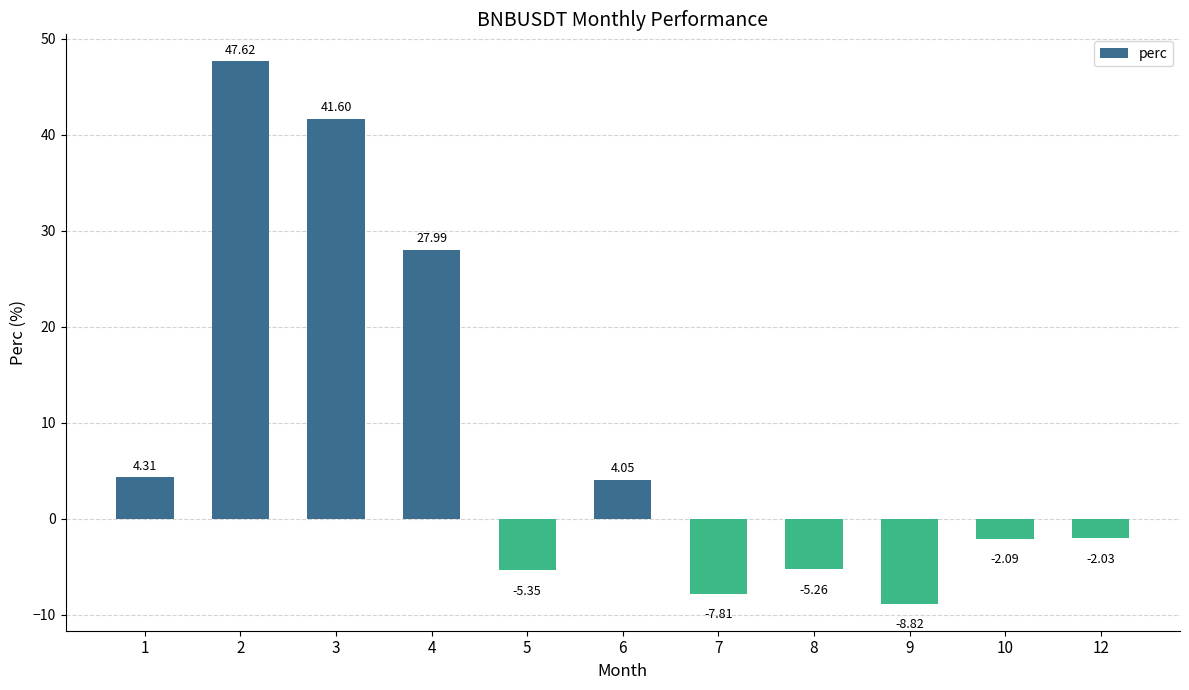

What is the difference between the values at 1 and 9?

13.1